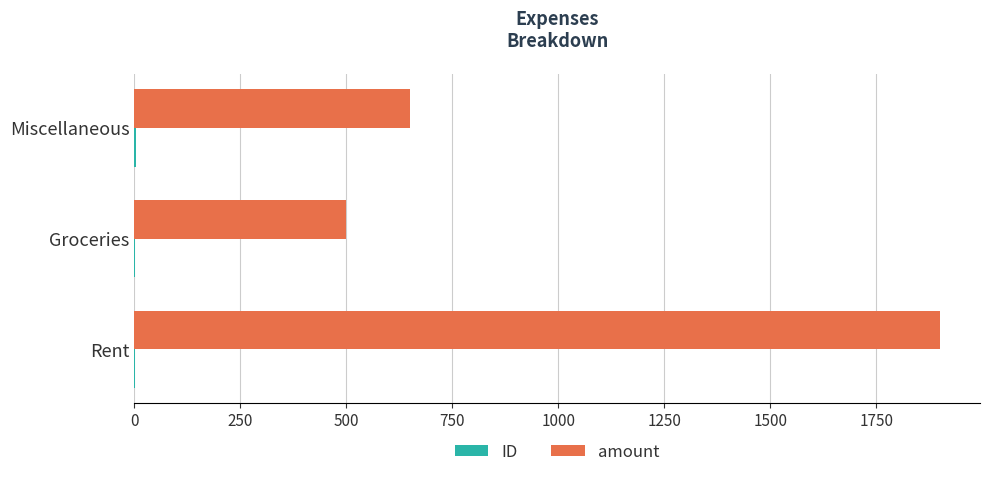

At which label is amount closest to 1200?

Miscellaneous